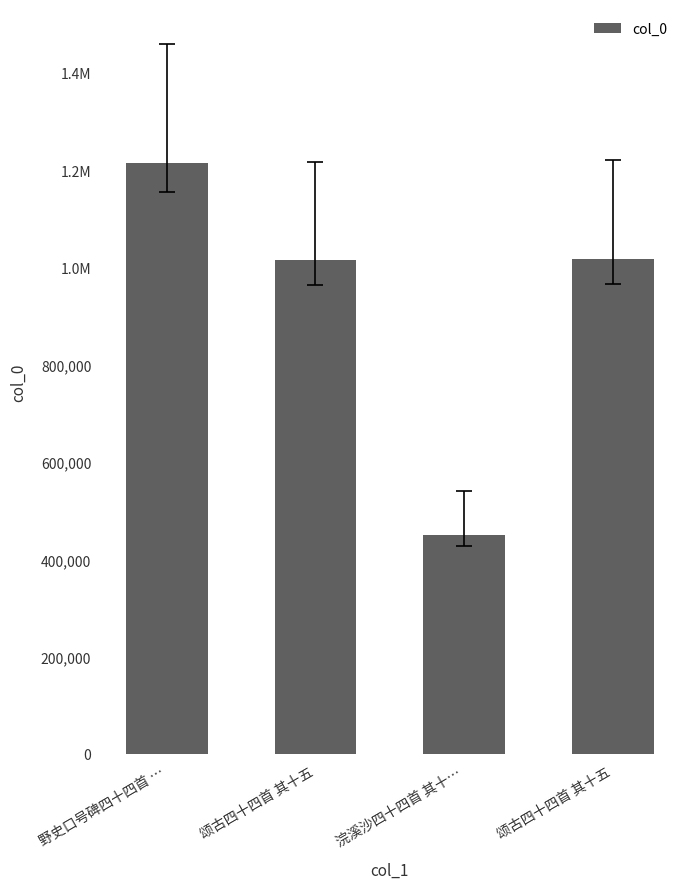

The chart shows a value of 1215115 at 野史口号碑四十四首 …. True or false?

True